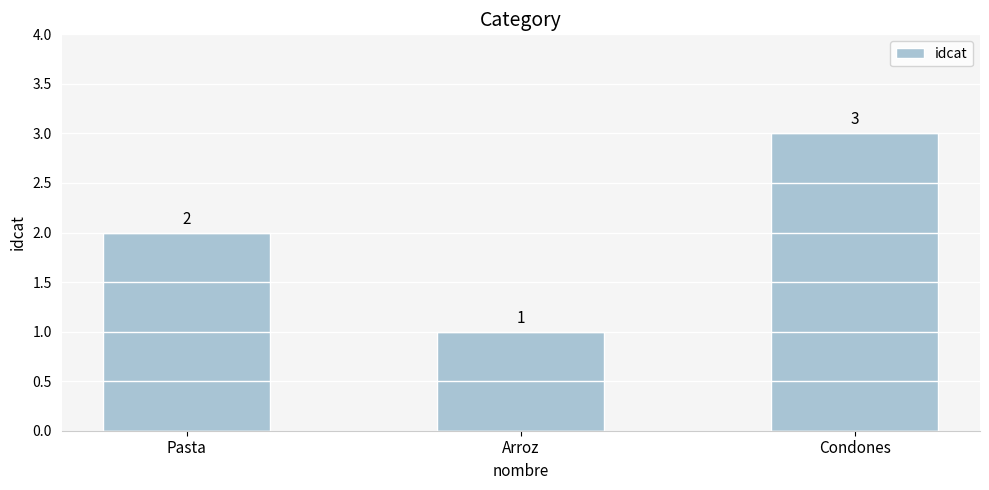

Does the chart contain any negative values?

No